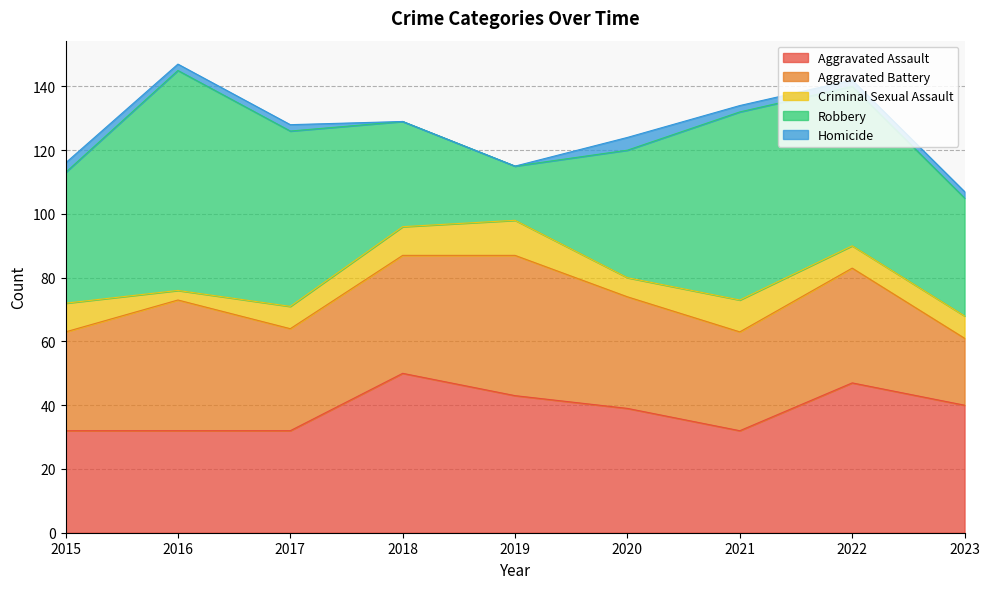

What is the sum of the Robbery values at 2015 and 2020?

81